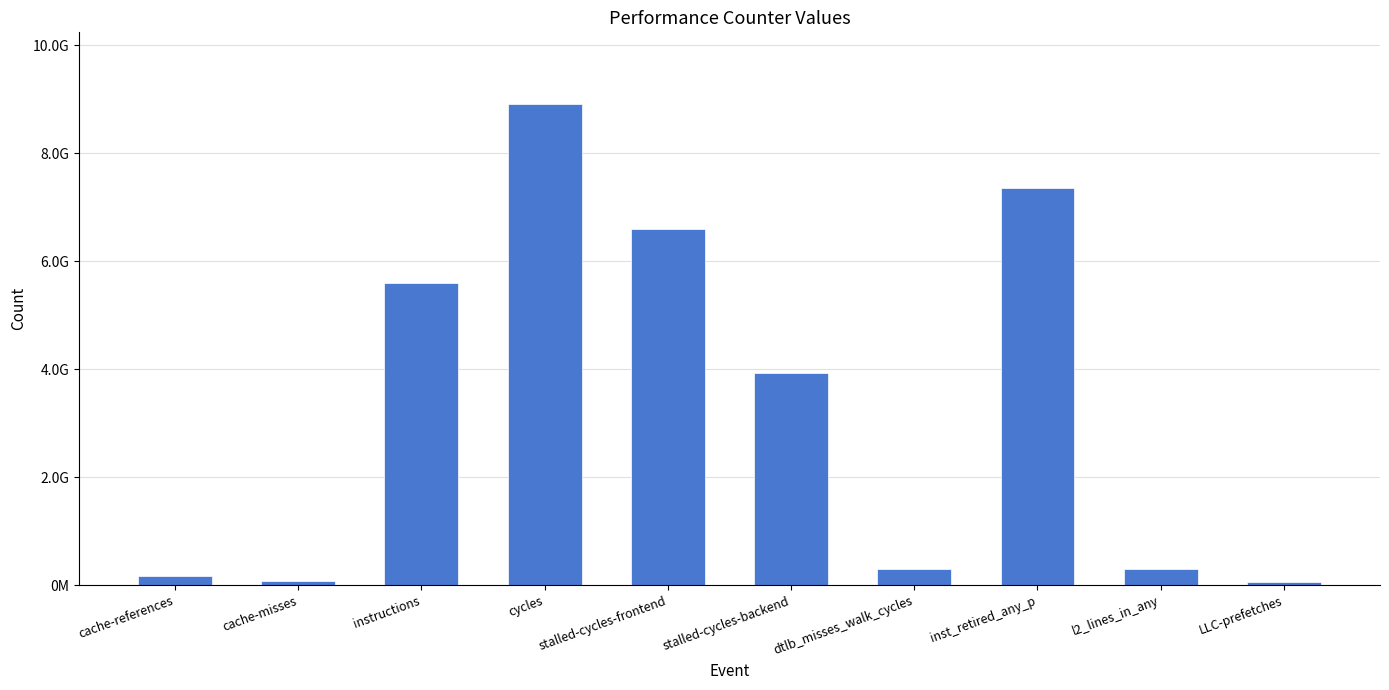

What position from the left is inst_retired_any_p?

8